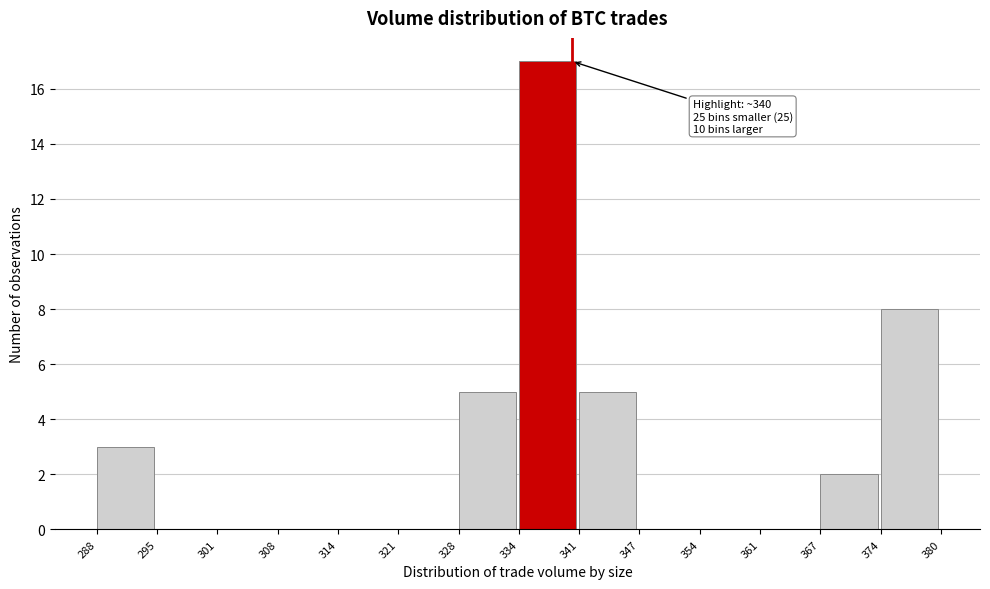

Over which range of the x-axis is the bar tallest?

334 to 341